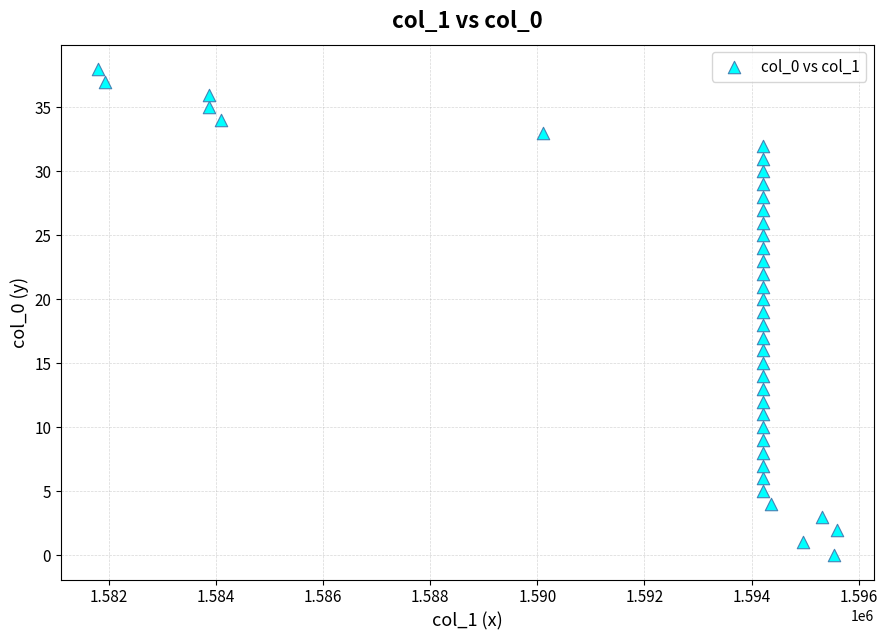

What is the range of Y values (max minus min)?

38